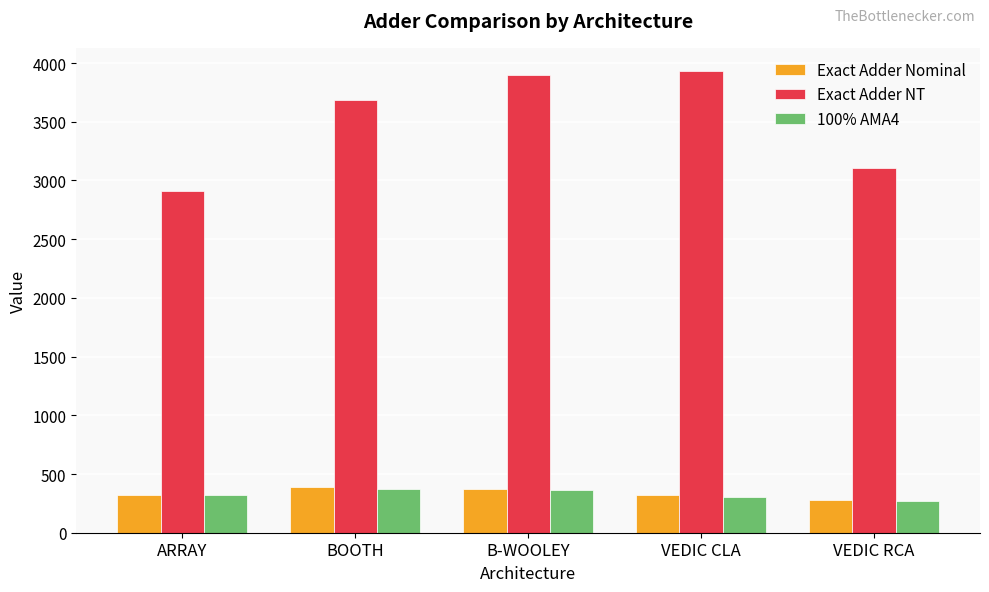

Which series has the largest range (max minus min)?

Exact Adder NT